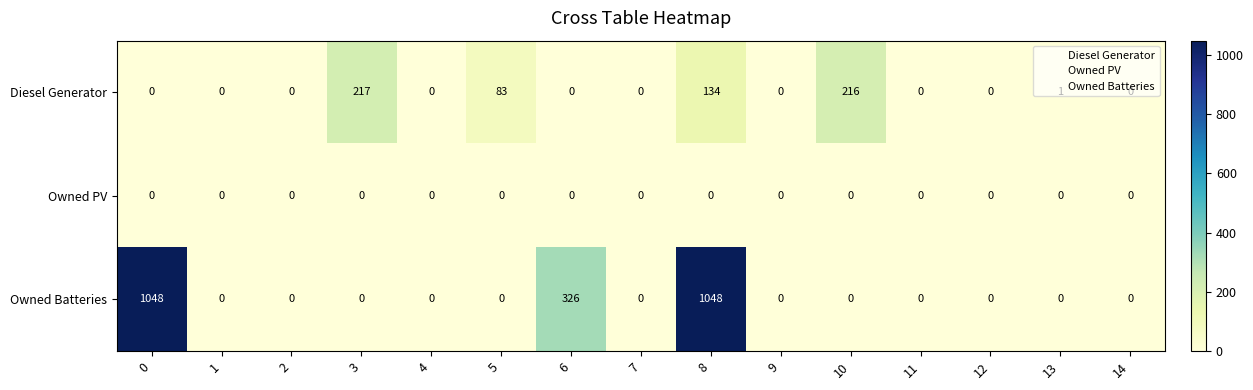

At which category is the sum across all series the highest?

8